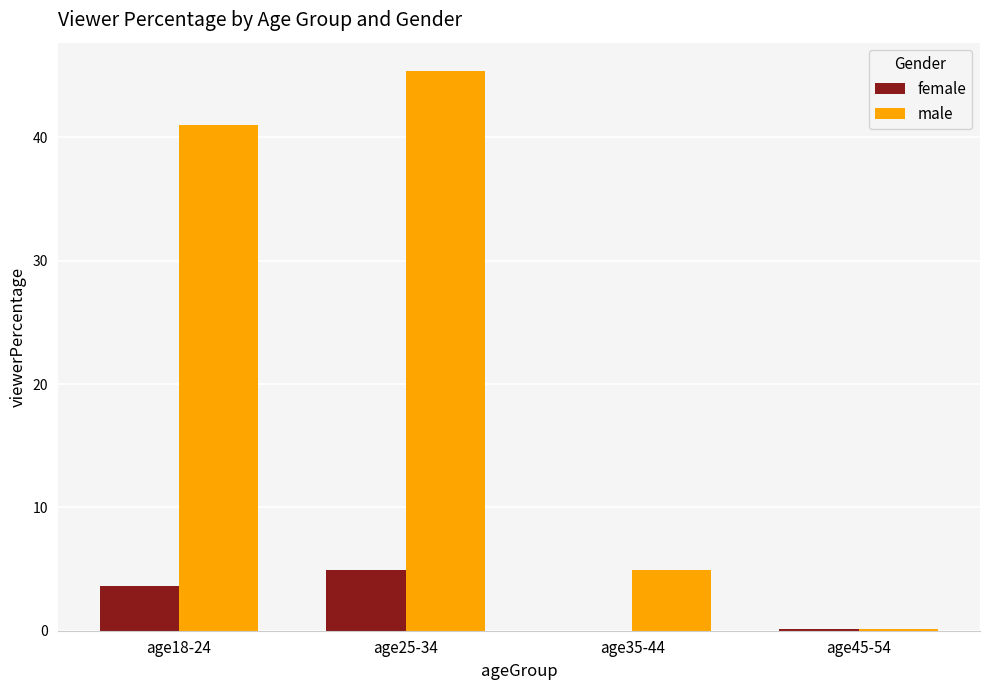

Is the value of female at age35-44 greater than the value of male at age35-44?

No